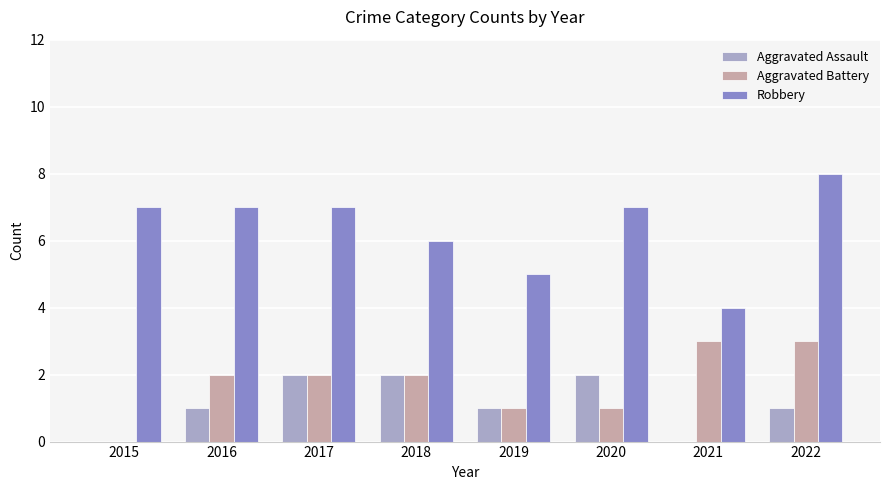

Does the chart contain stacked bars?

No